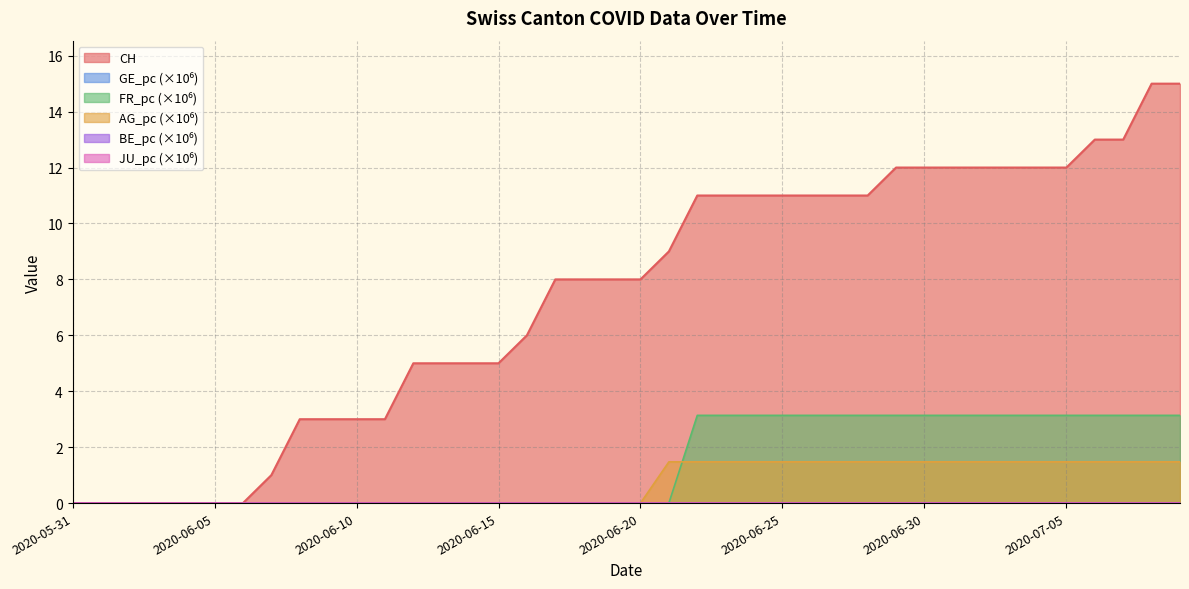

Reading left to right, what are all the values shown in this chart?

CH: 0.0	0.0	0.0	0.0	0.0	0.0	0.0	1.0	3.0	3.0	3.0	3.0	5.0	5.0	5.0	5.0	6.0	8.0	8.0	8.0	8.0	9.0	11.0	11.0	11.0	11.0	11.0	11.0	11.0	12.0	12.0	12.0	12.0	12.0	12.0	12.0	13.0	13.0	15.0	15.0
FR_pc: 0.0	0.0	0.0	0.0	0.0	0.0	0.0	0.0	0.0	0.0	0.0	0.0	0.0	0.0	0.0	0.0	0.0	0.0	0.0	0.0	0.0	0.0	3.1	3.1	3.1	3.1	3.1	3.1	3.1	3.1	3.1	3.1	3.1	3.1	3.1	3.1	3.1	3.1	3.1	3.1
AG_pc: 0.0	0.0	0.0	0.0	0.0	0.0	0.0	0.0	0.0	0.0	0.0	0.0	0.0	0.0	0.0	0.0	0.0	0.0	0.0	0.0	0.0	1.5	1.5	1.5	1.5	1.5	1.5	1.5	1.5	1.5	1.5	1.5	1.5	1.5	1.5	1.5	1.5	1.5	1.5	1.5